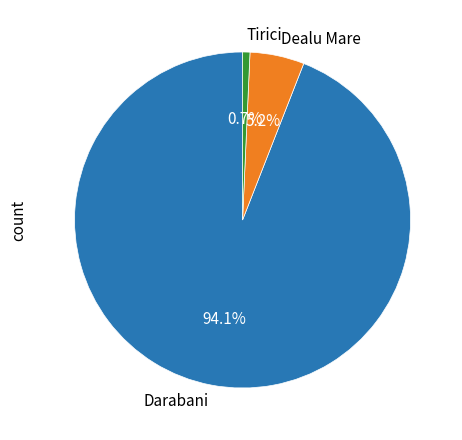

Between Dealu Mare and Tirici, which is larger?

Dealu Mare